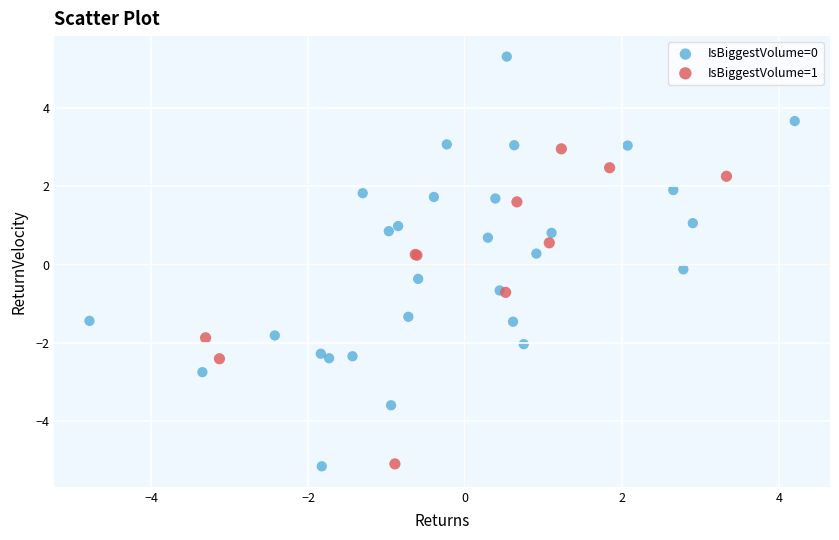

Which series has the widest spread of Y values?

IsBiggestVolume=0